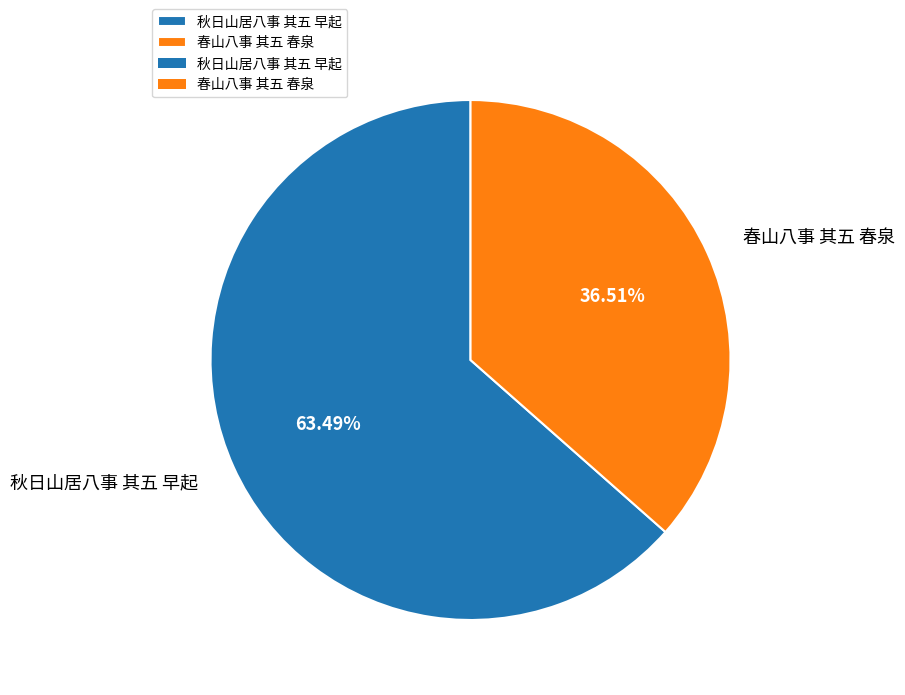

What is the majority slice?

秋日山居八事 其五 早起